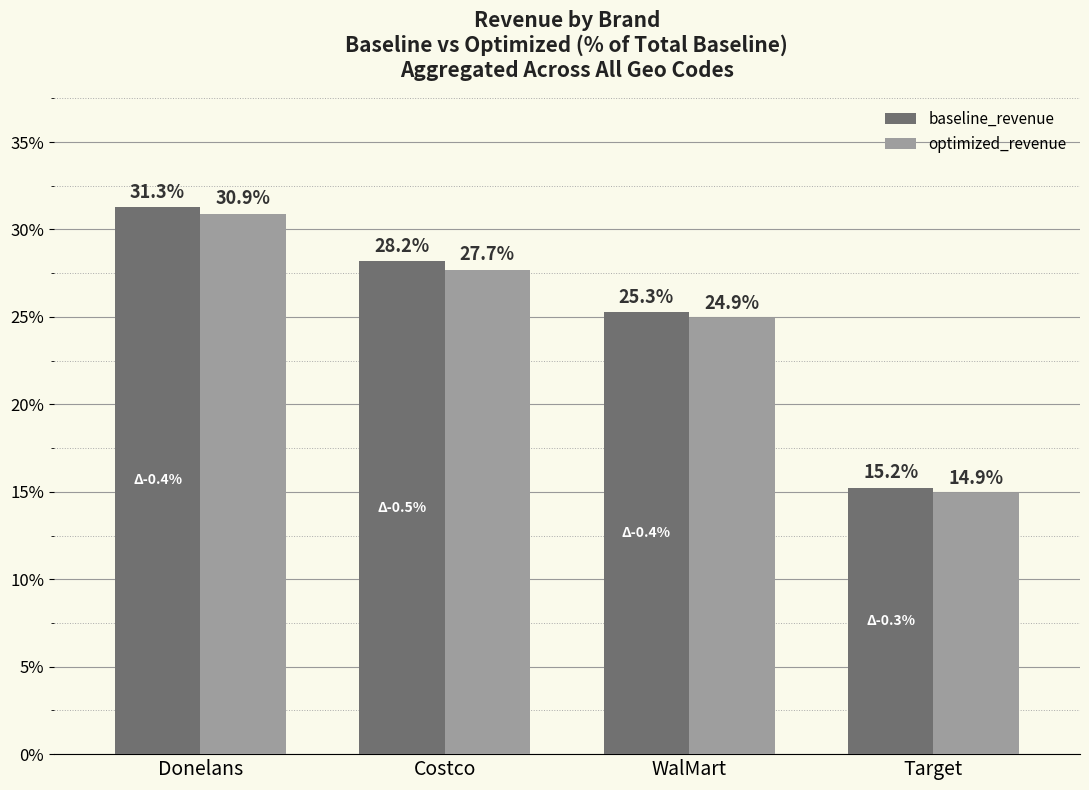

Rank the series at WalMart from lowest to highest value.

optimized_revenue, baseline_revenue